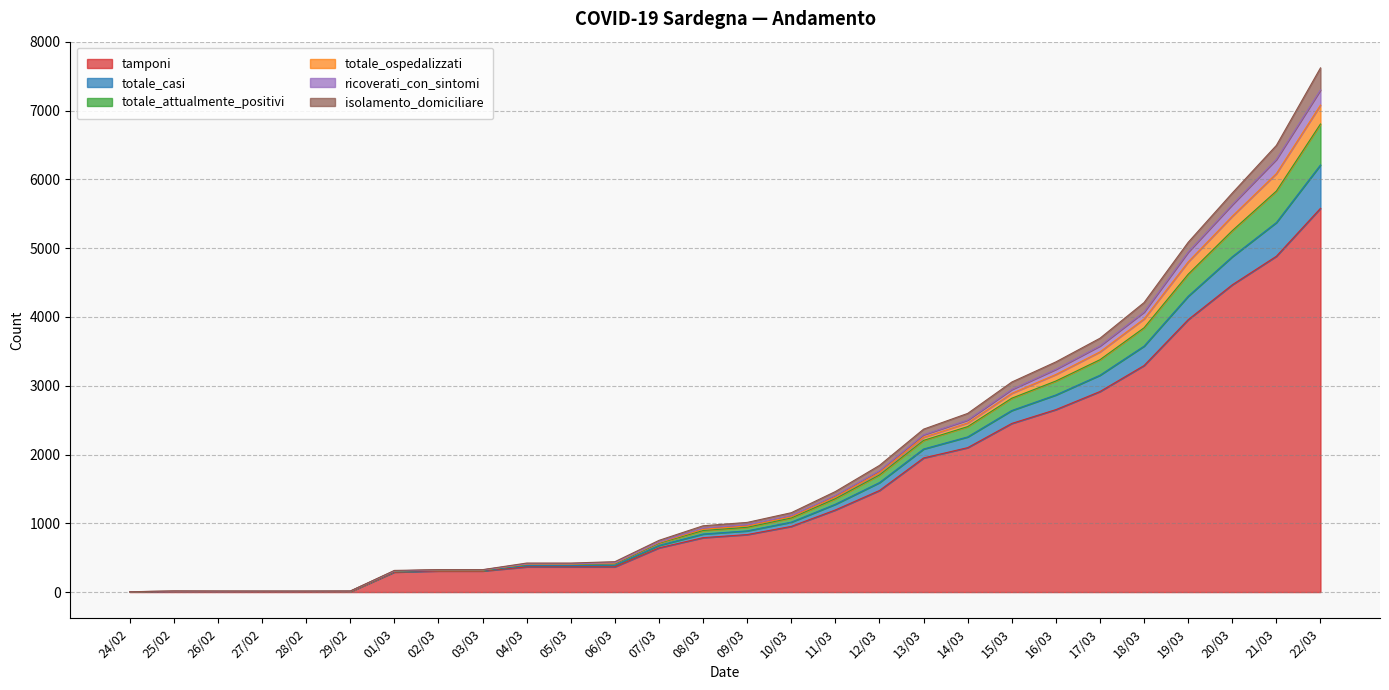

True or false: totale_ospedalizzati and tamponi cross at least once.

False